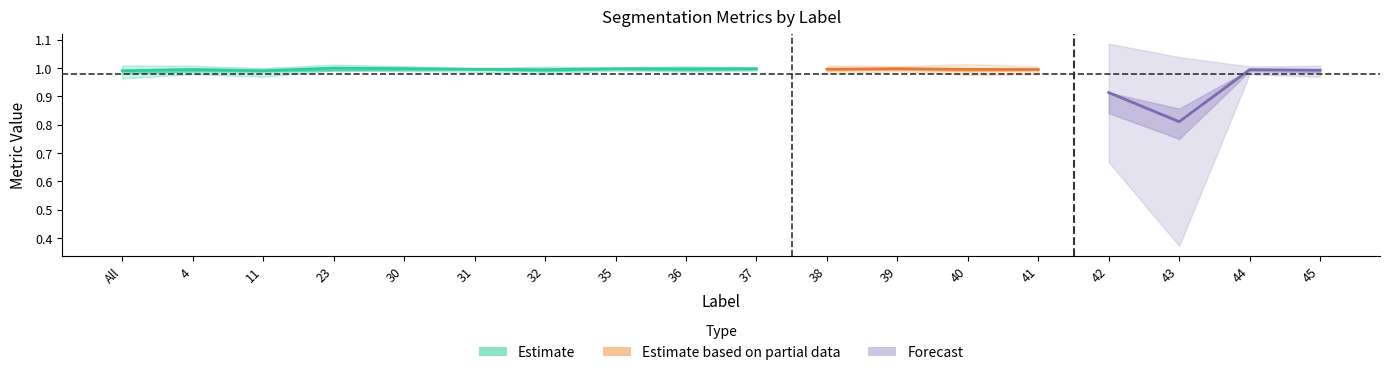

Is it true that Dice equals 1.0 at 37?

True